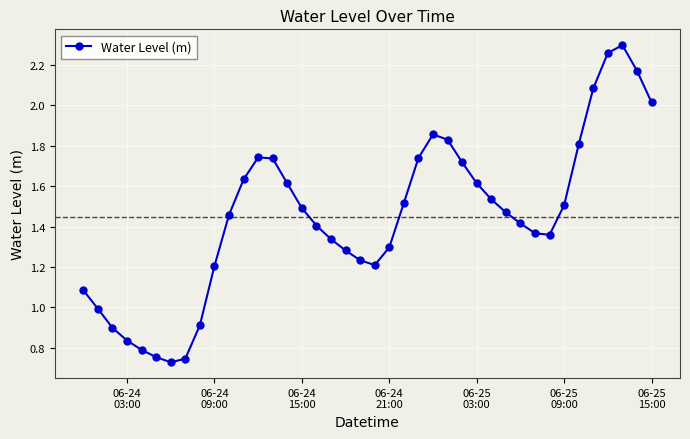

True or false: the data has more than 2 interior local peaks.

True